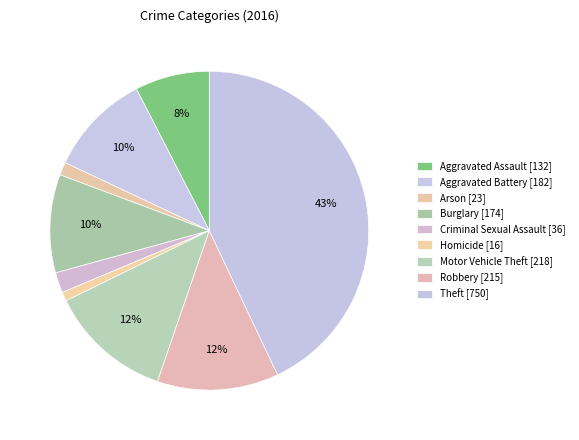

How many slices are in this pie chart?

9